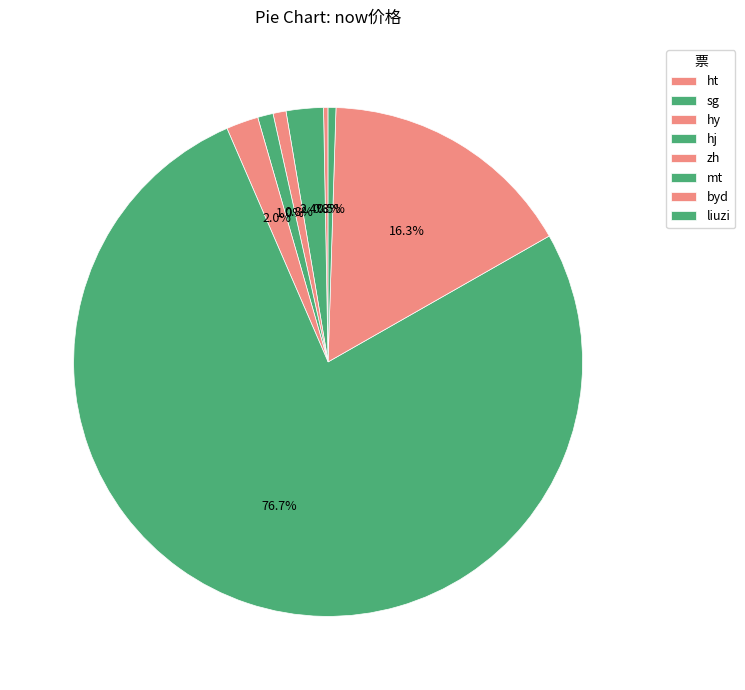

Which slice is the largest?

mt